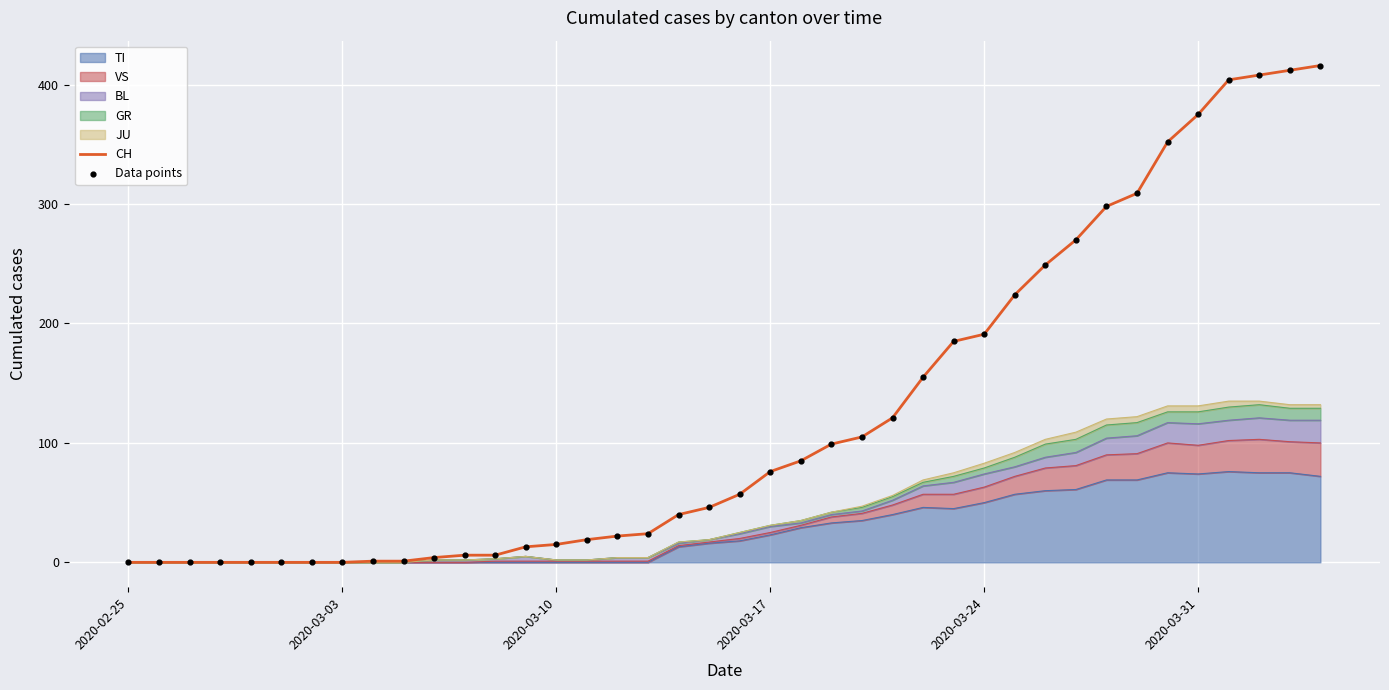

Is the value of CH at 12 greater than the value of Data points at 30?

No